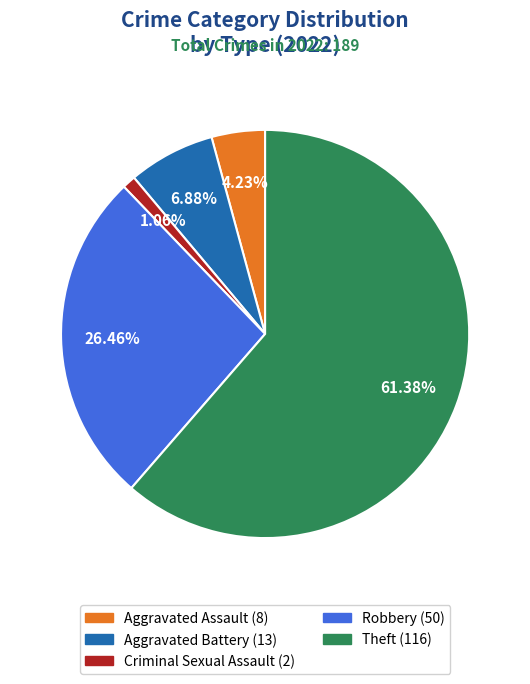

Does any single category account for the majority?

Yes